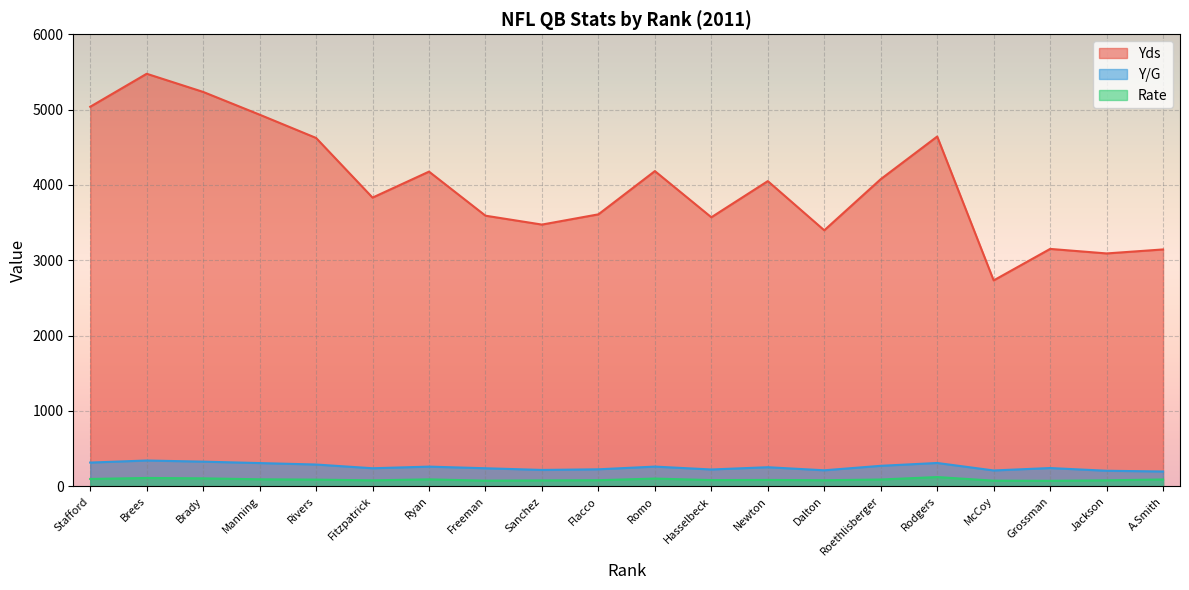

At how many categories does at least one series exceed 4921?

4